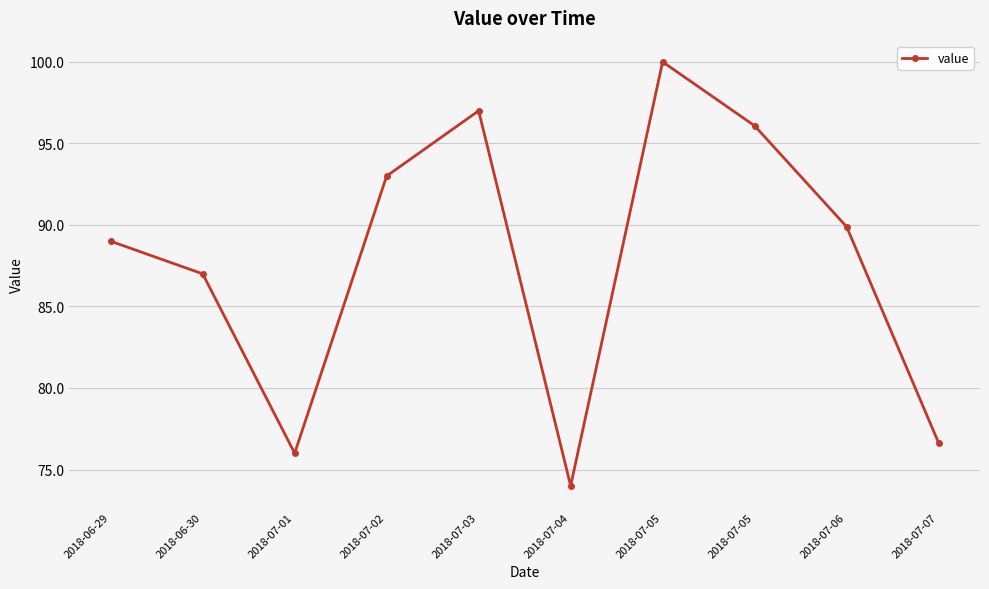

How many categories are shown in the chart?

10